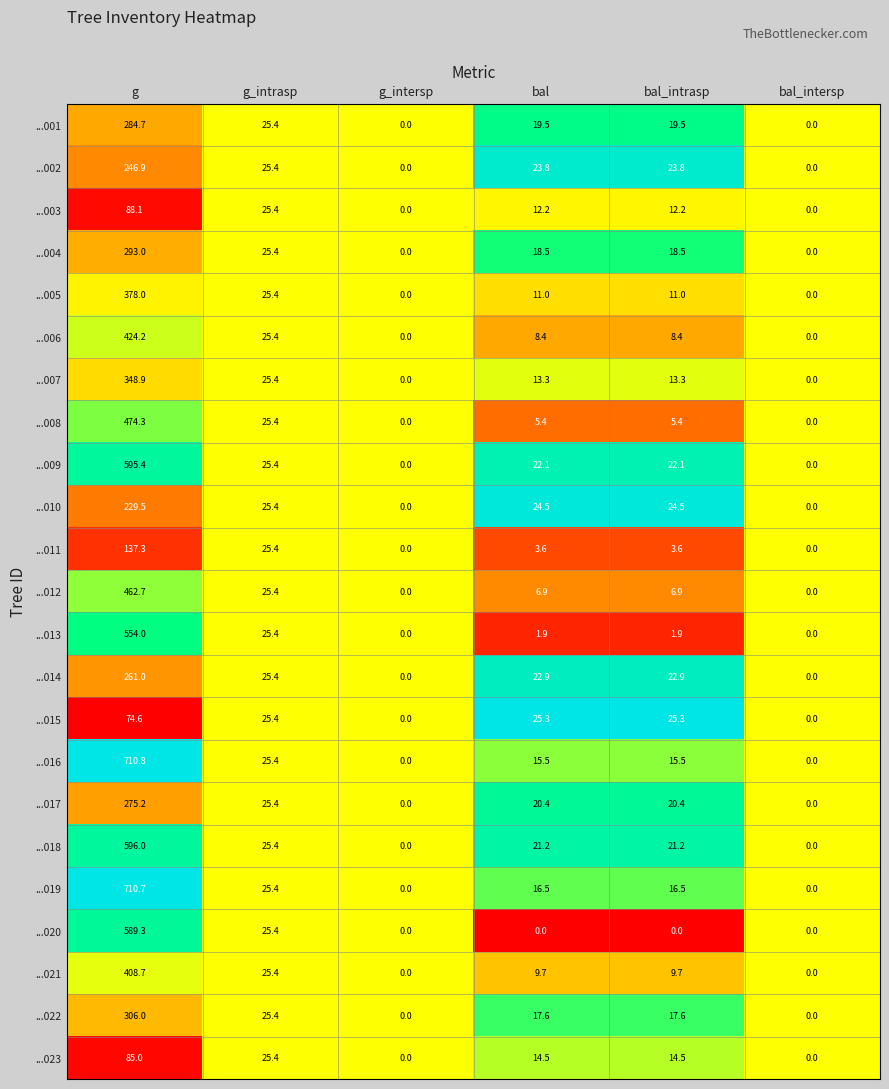

What is the spread (max minus min) of values at bal?

25.3